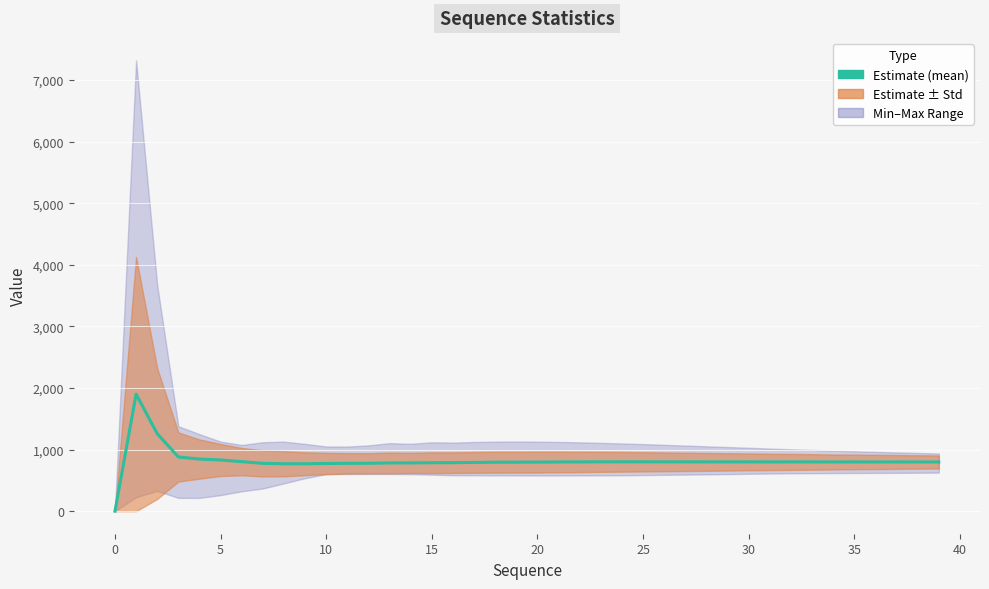

How many values are below 799?

17